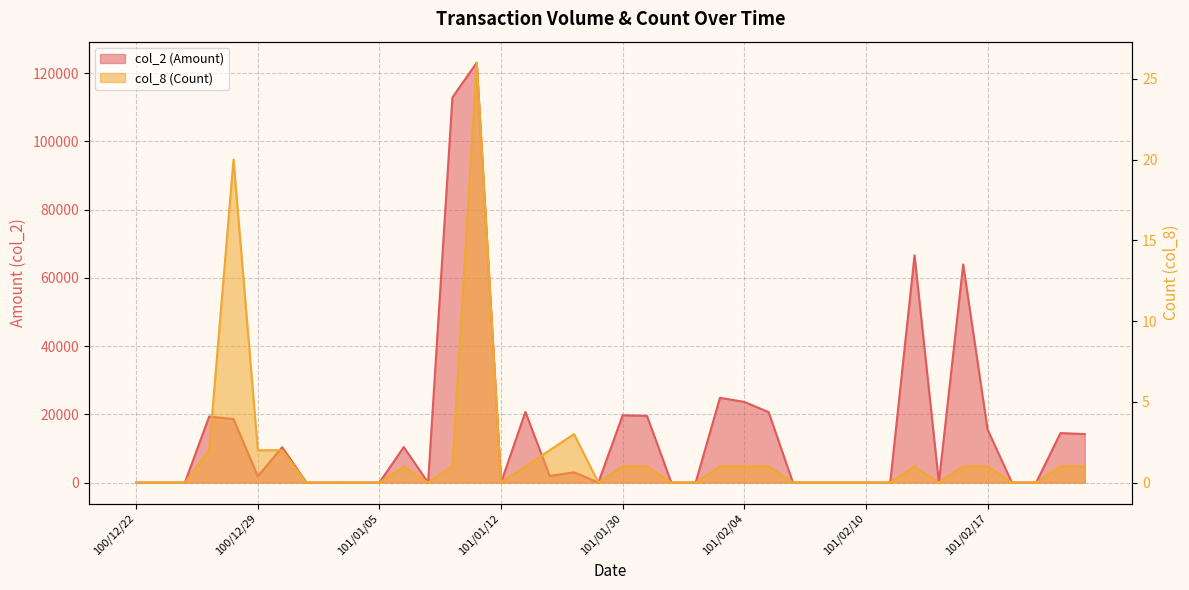

Count the number of categories in the chart.

40